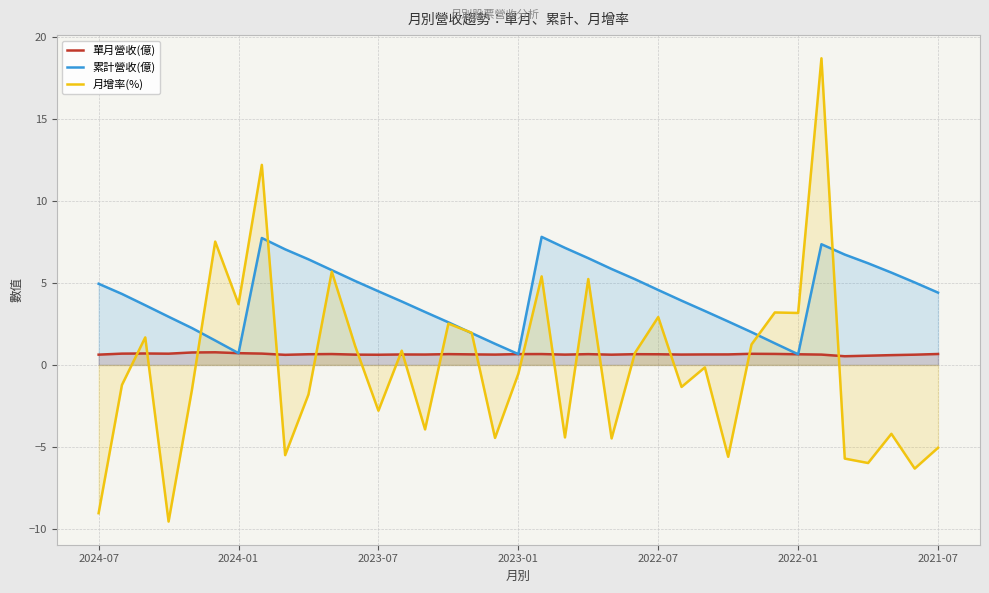

How many lines are shown in the chart?

3